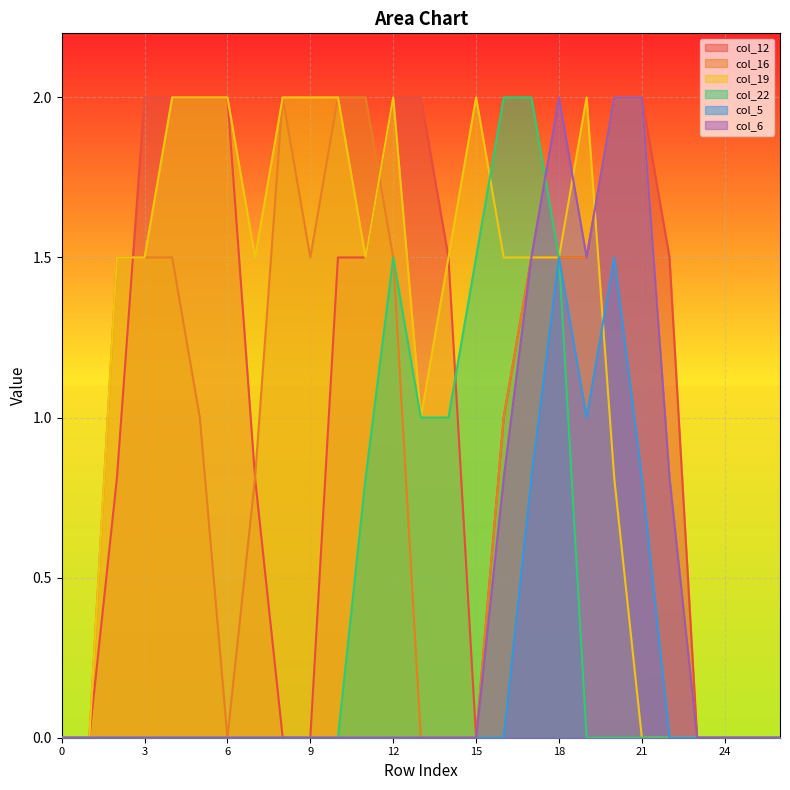

Which series has the widest spread of values?

col_12